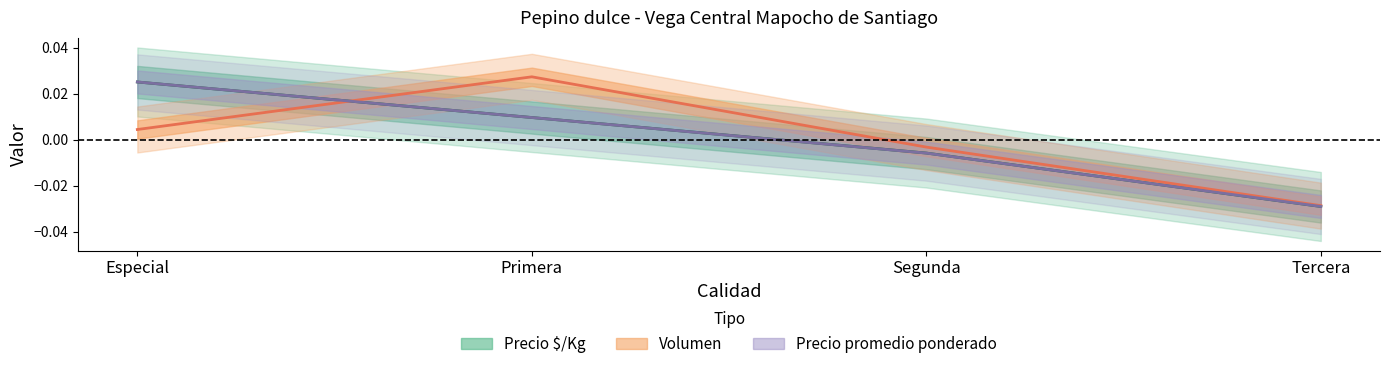

Which has a higher value, Tercera or Segunda?

Segunda